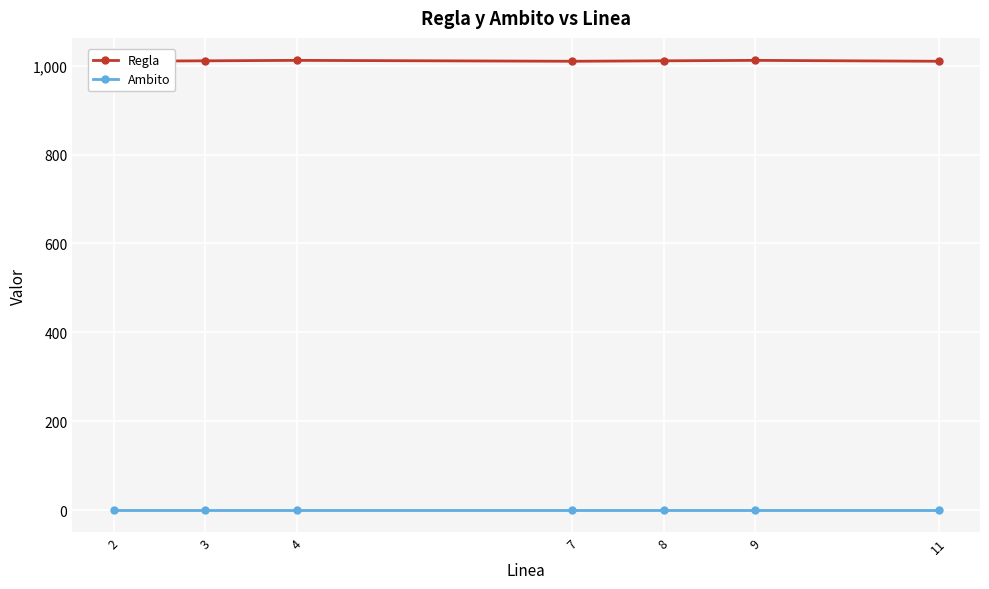

Which series changed the most between 3 and 8?

Regla